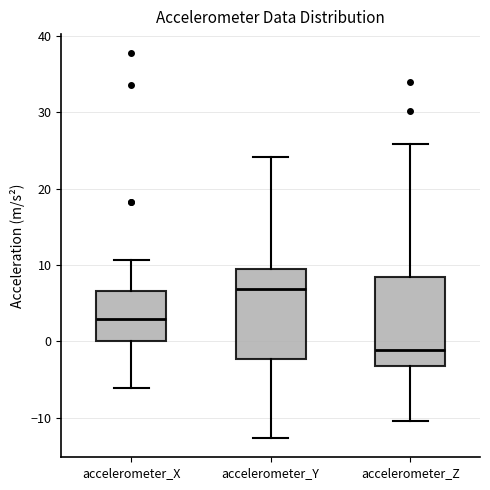

Where is the upper edge of the box for accelerometer_Z on the y-axis? The values are not printed on the chart, so give them approximately, as read against the axis.

8